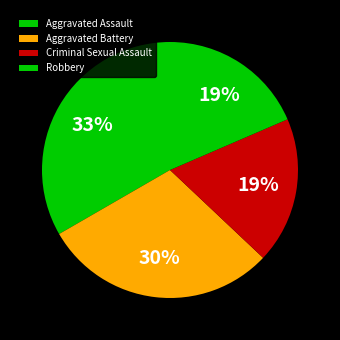

Is there any slice that represents more than half of the pie?

No